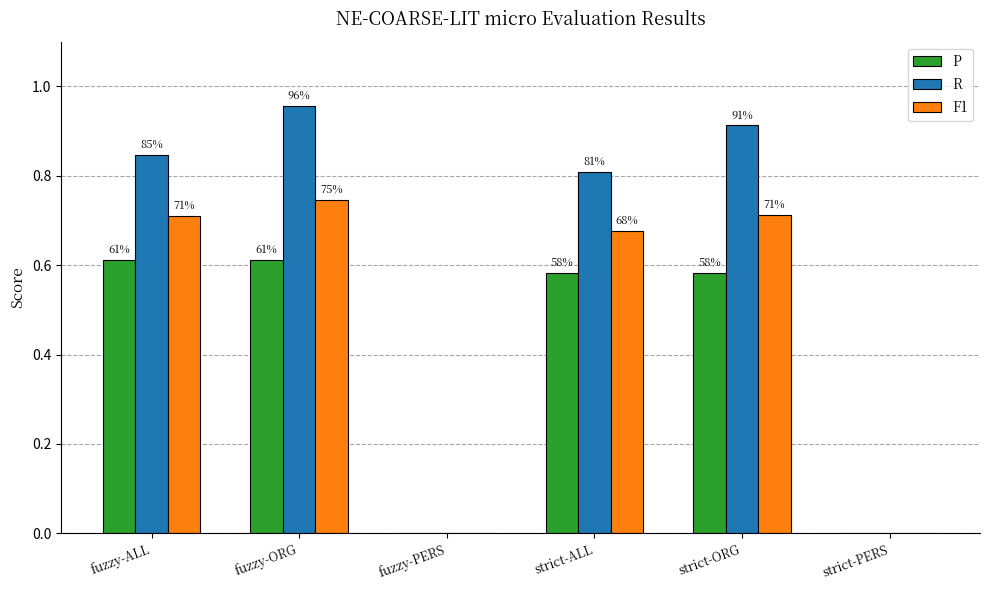

Rank the series at strict-ALL from lowest to highest value.

P, F1, R